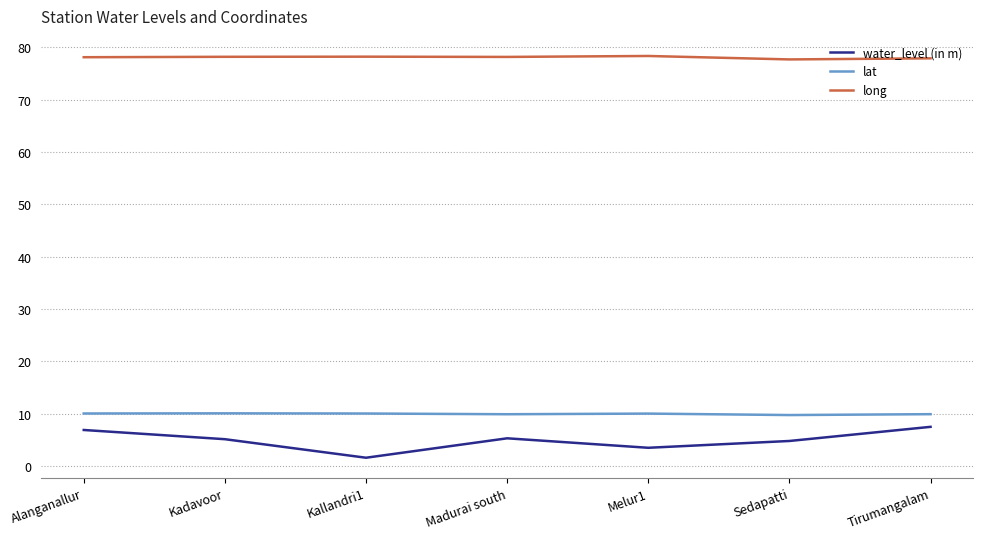

Rank the series at Kadavoor from lowest to highest value.

water_level (in m), lat, long